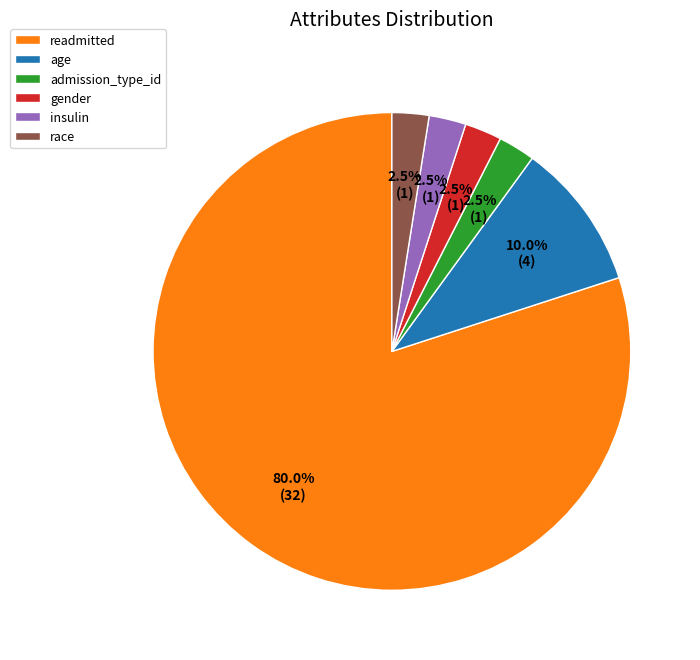

What portion of the pie excludes admission_type_id?

97.5%